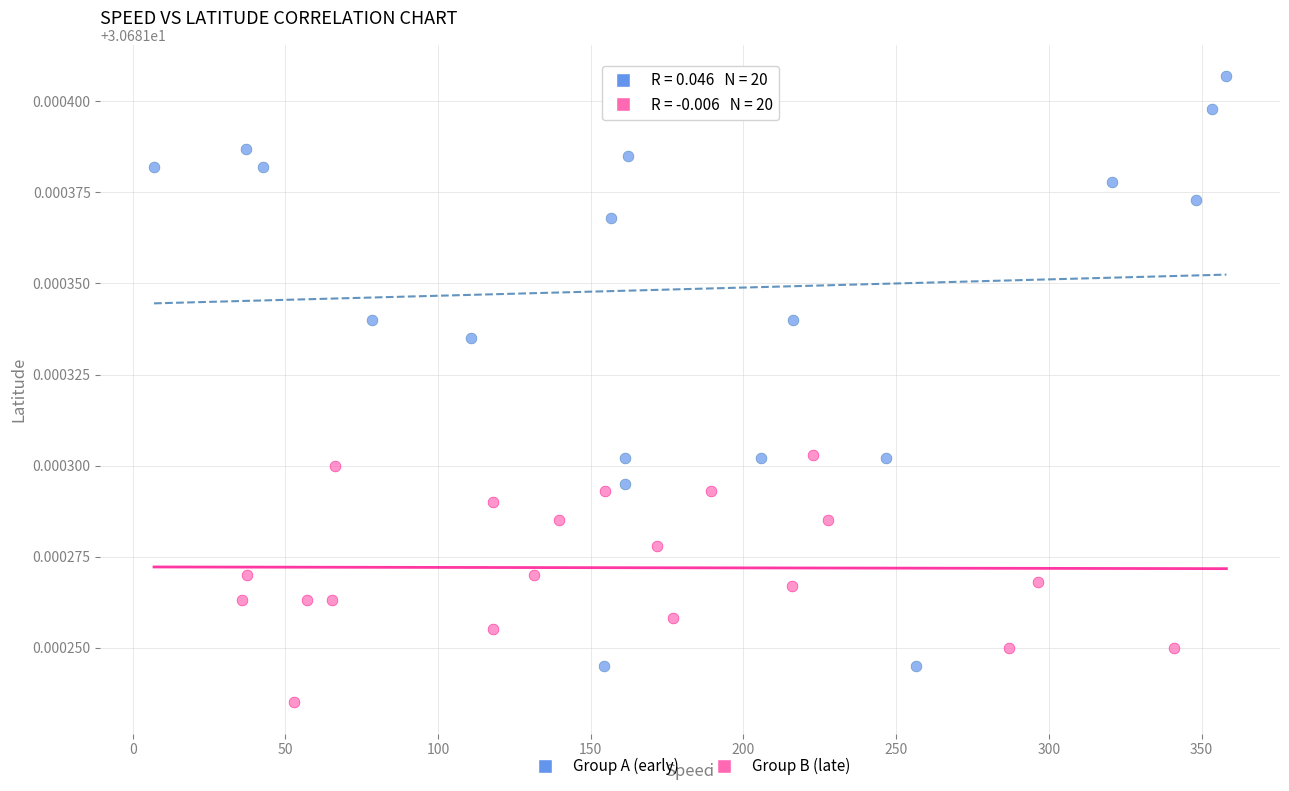

Which series contains the lowest Y value?

Group B (late)